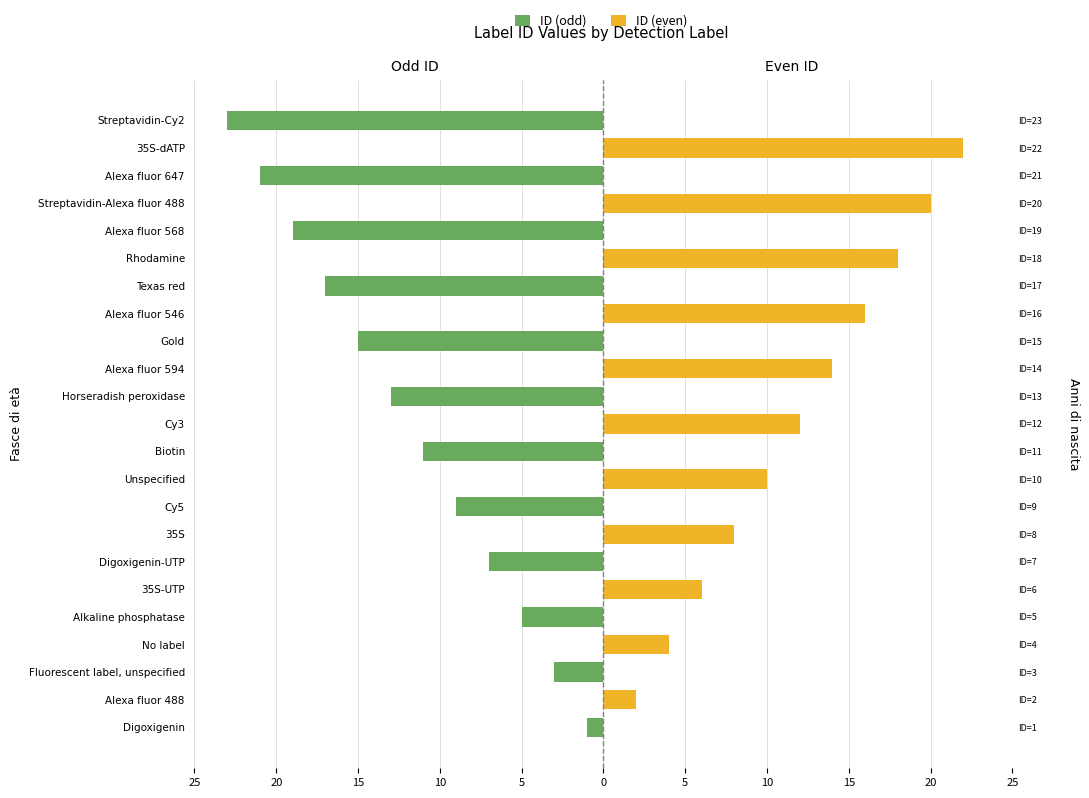

List the series in order of their overall mean, lowest first.

ID (odd), ID (even)